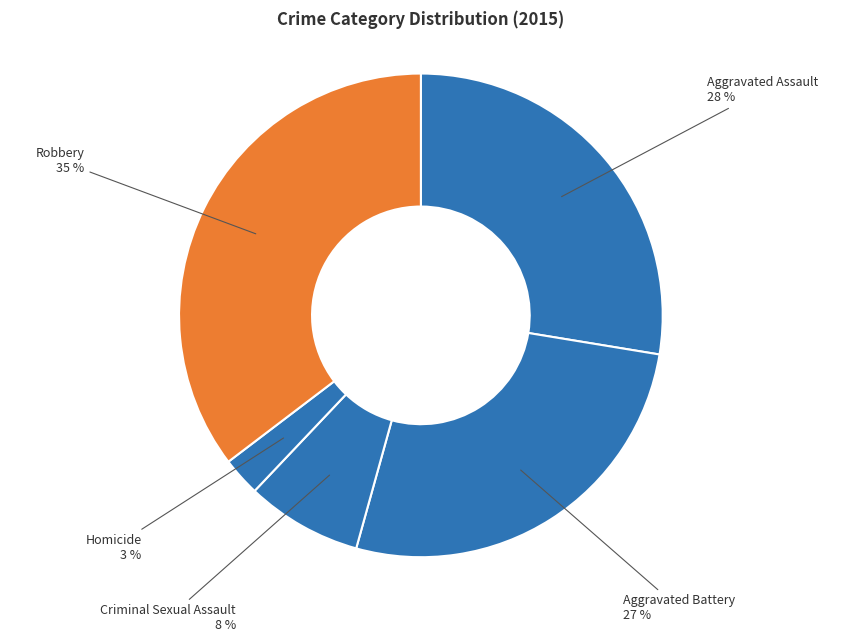

Between Homicide and Aggravated Assault, which is larger?

Aggravated Assault